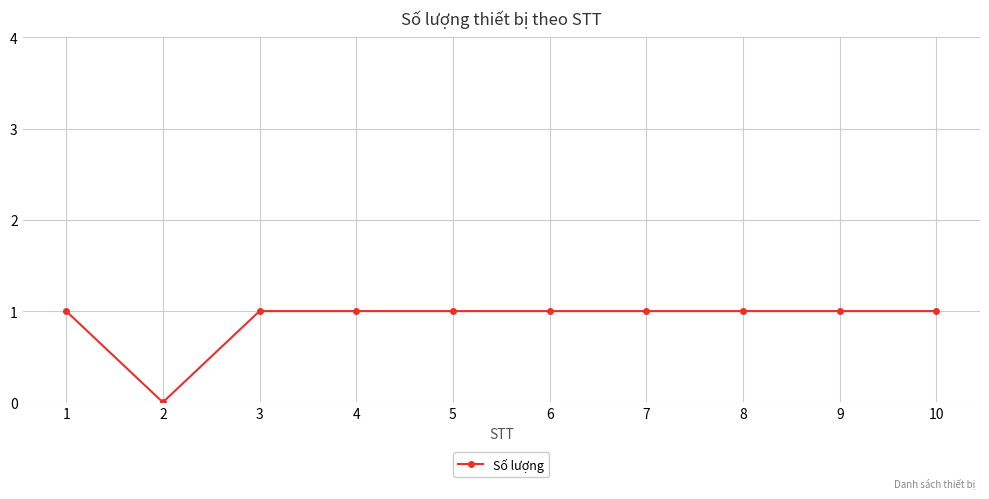

The chart shows a value of 1 at 4. True or false?

True